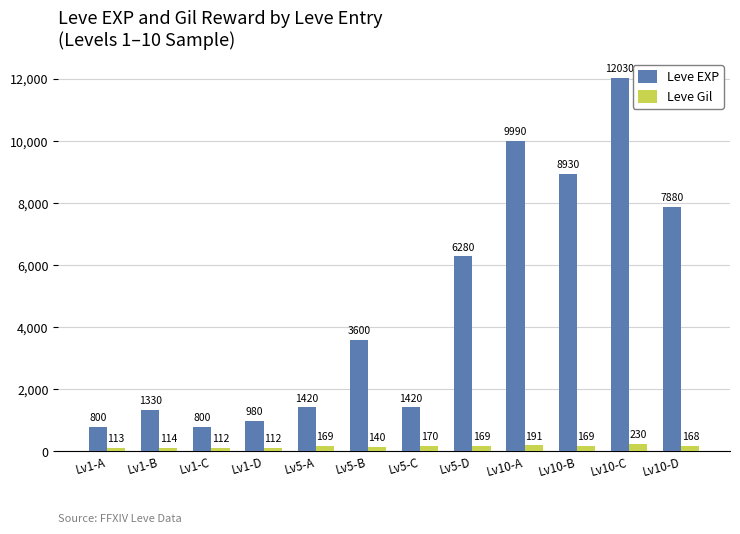

At which category is the sum across all series the highest?

Lv10-C